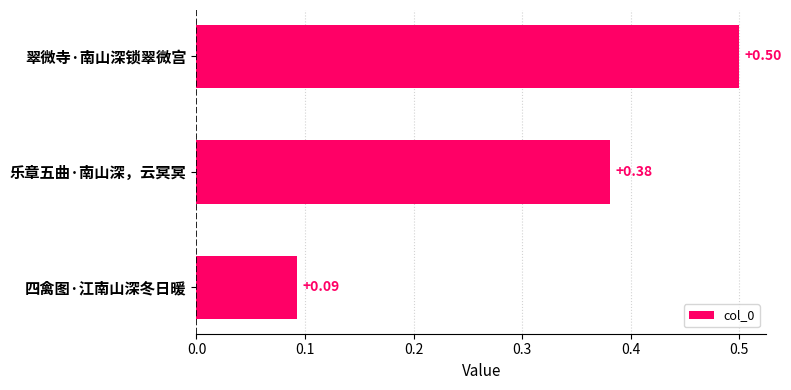

What is the sum of the values at 乐章五曲·南山深，云冥冥 and 四禽图·江南山深冬日暖?

0.5